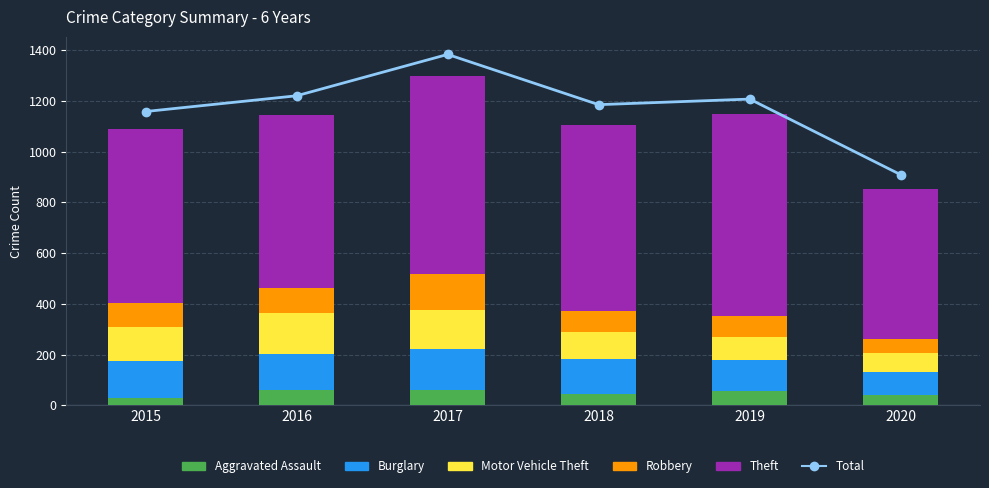

The value of Robbery at 2018 is 141. True or false?

False